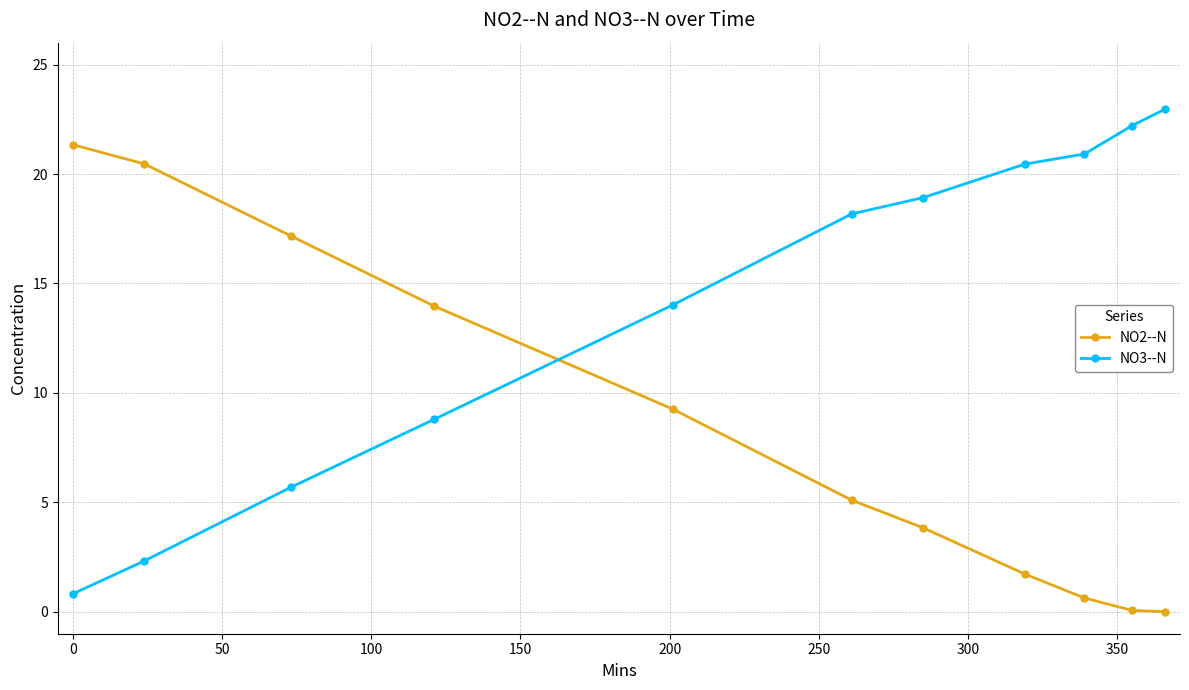

What is the value of the NO3--N point at the 10th from the left?

22.2